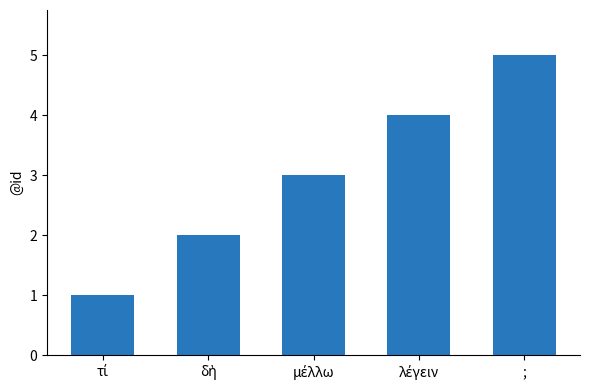

How many data points are less than 3?

2